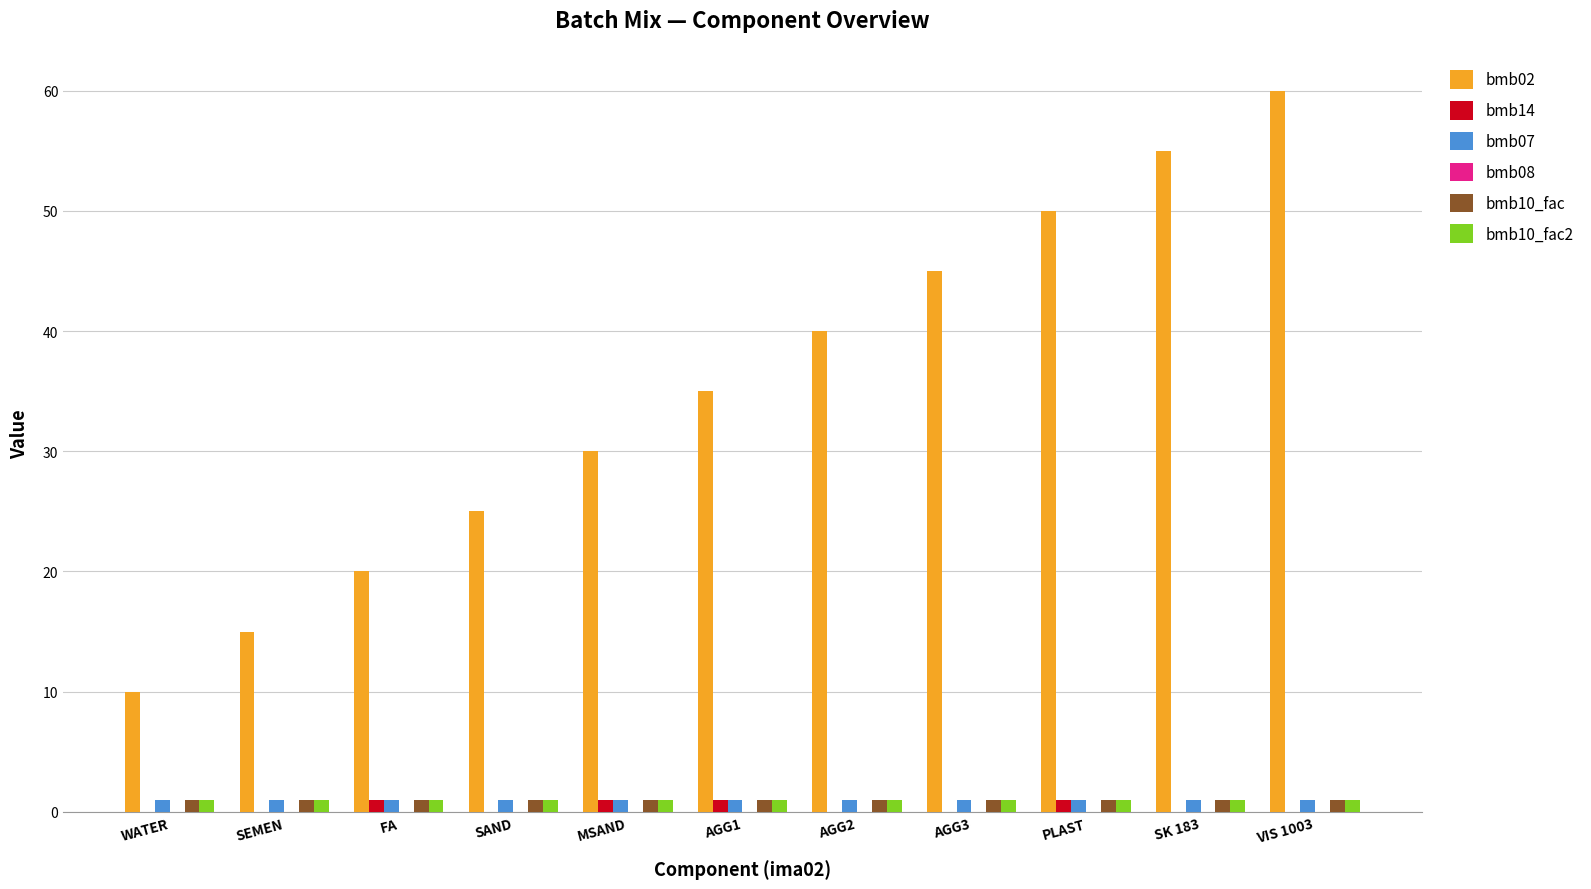

Which label corresponds to the largest value in the chart?

VIS 1003